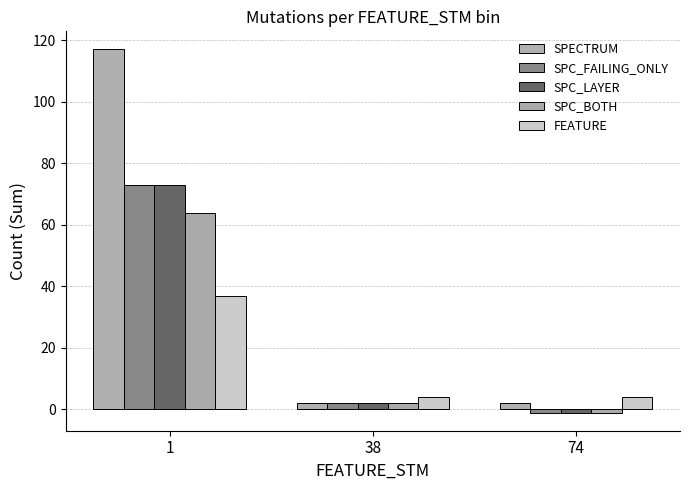

What is the minimum value shown in the chart?

-1